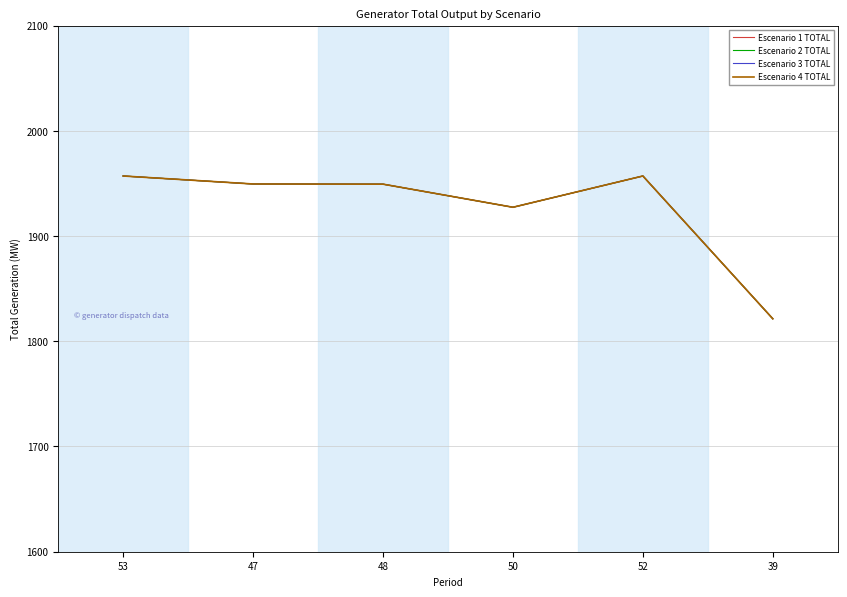

Rank the series by their average value, from lowest to highest.

Escenario 2 TOTAL, Escenario 4 TOTAL, Escenario 1 TOTAL, Escenario 3 TOTAL